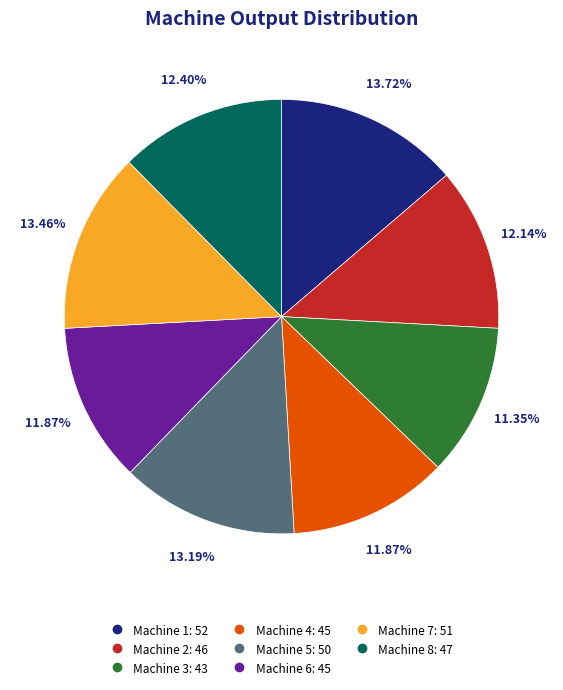

What is the ratio of the value at Machine 7 to the value at Machine 6?

1.1